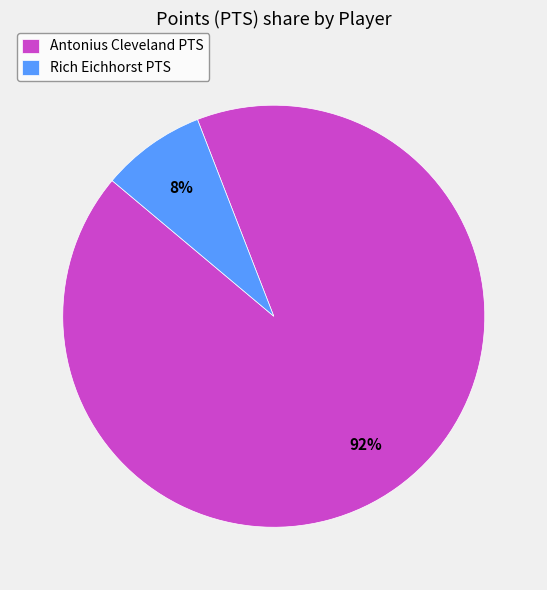

Which has a higher value, Rich Eichhorst PTS or Antonius Cleveland PTS?

Antonius Cleveland PTS